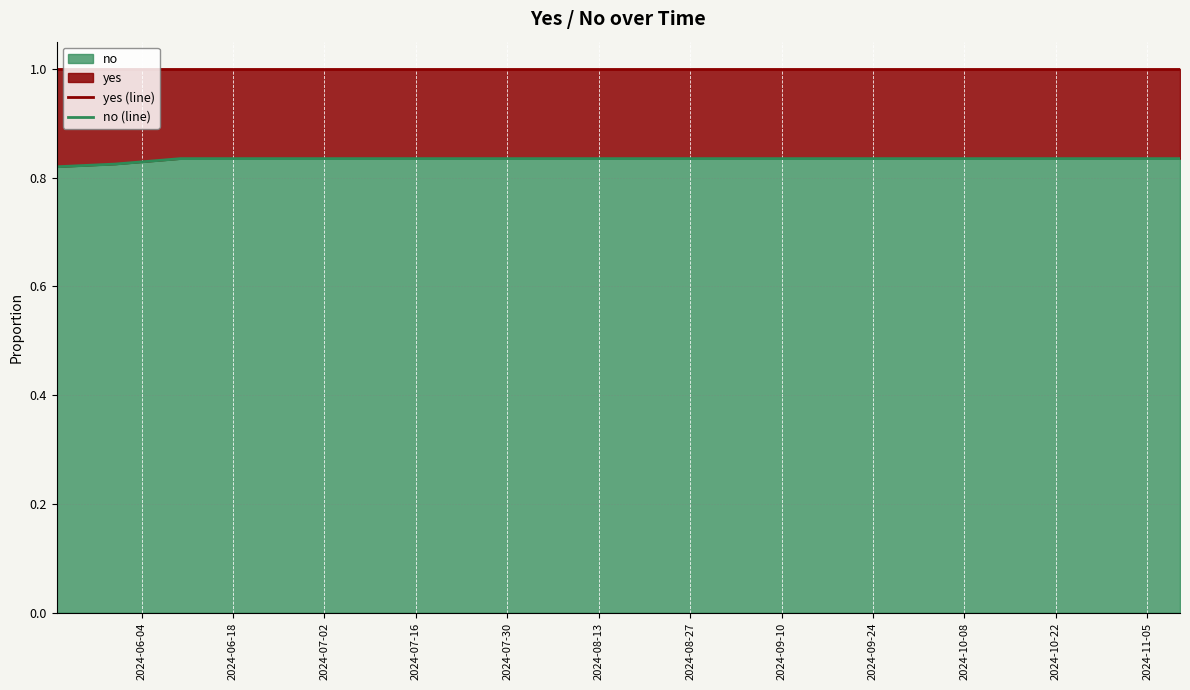

Is it true that no (line) equals 0.2 at 2024-10-22?

False